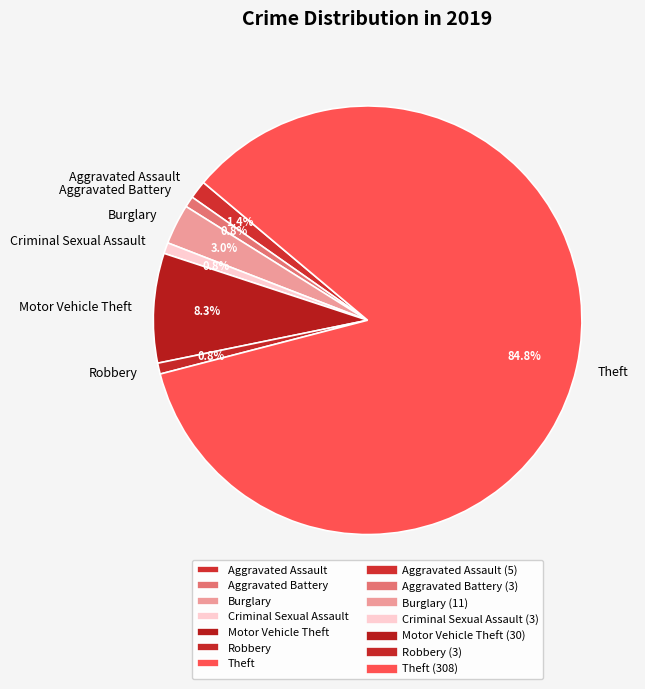

To the nearest percent, what percentage of the pie is Robbery?

1%